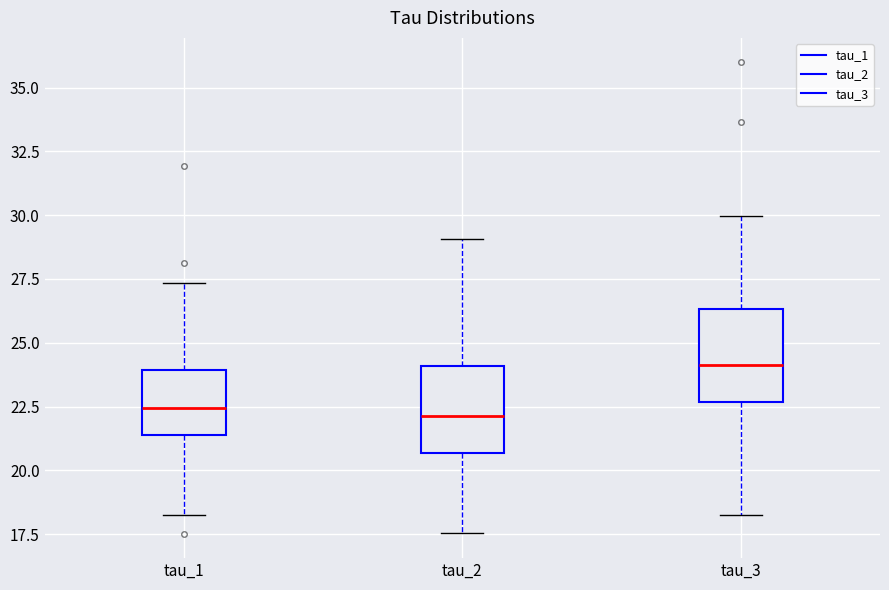

Which box has the highest median line?

tau_3